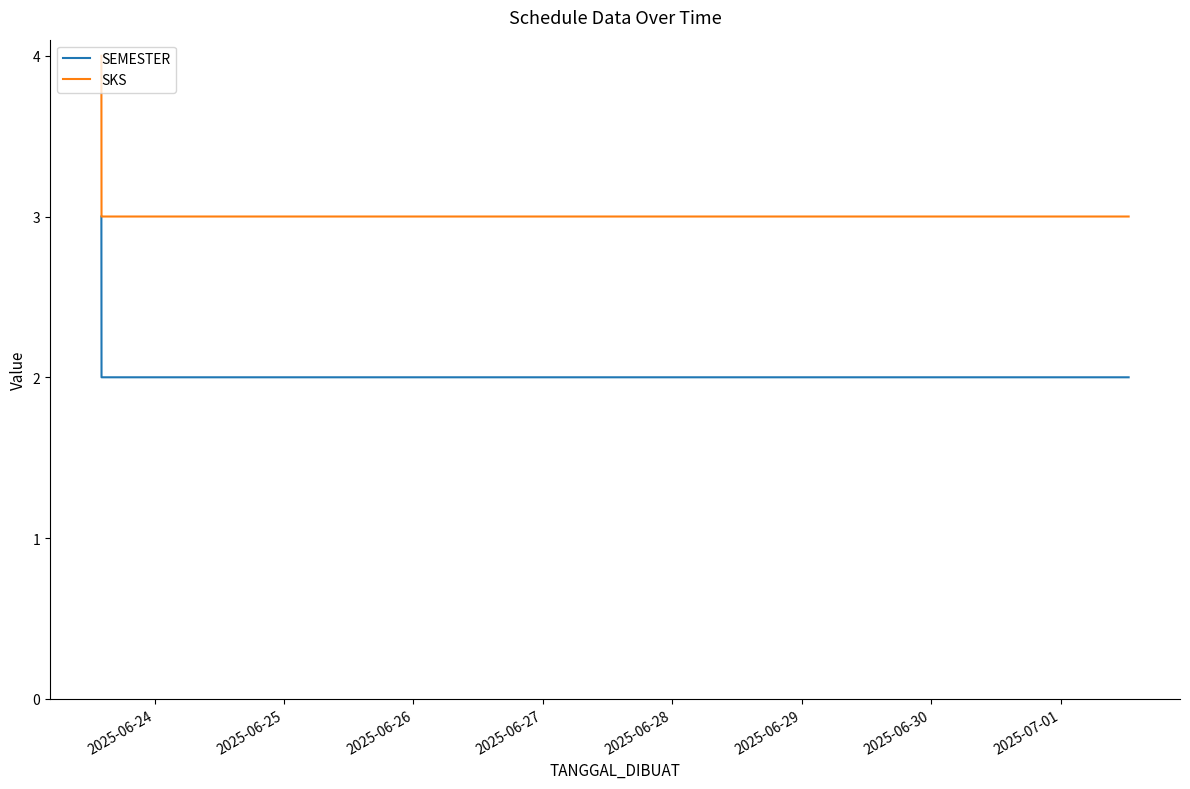

List the series in order of their overall mean, highest first.

SKS, SEMESTER